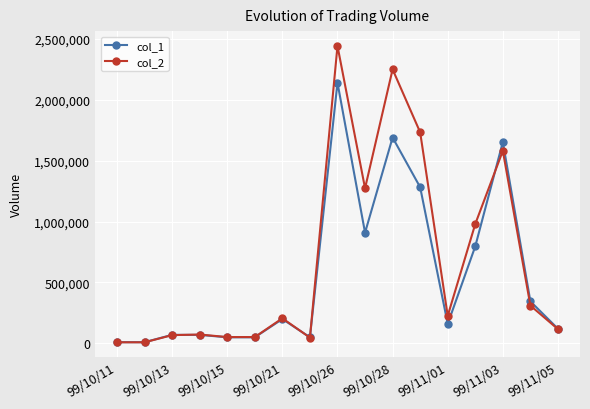

At how many categories does at least one series exceed 442963?

6